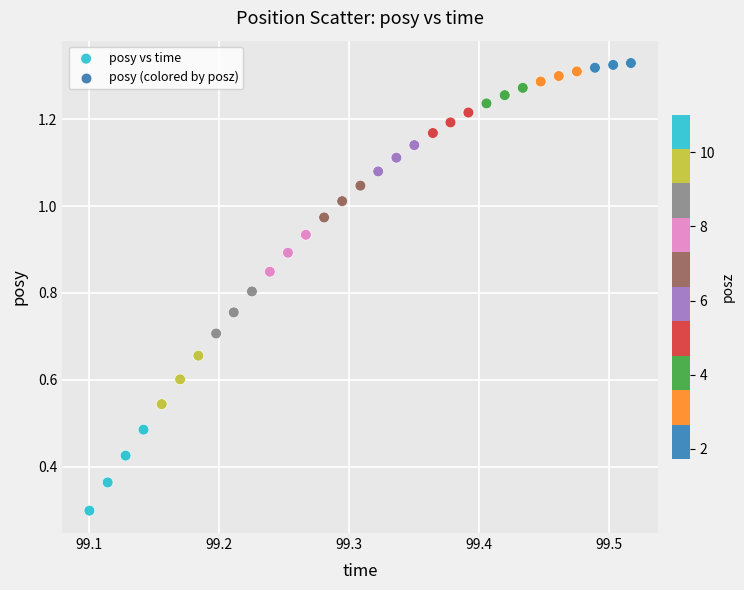

What Y value in the scatter plot is closest to 0?

0.3